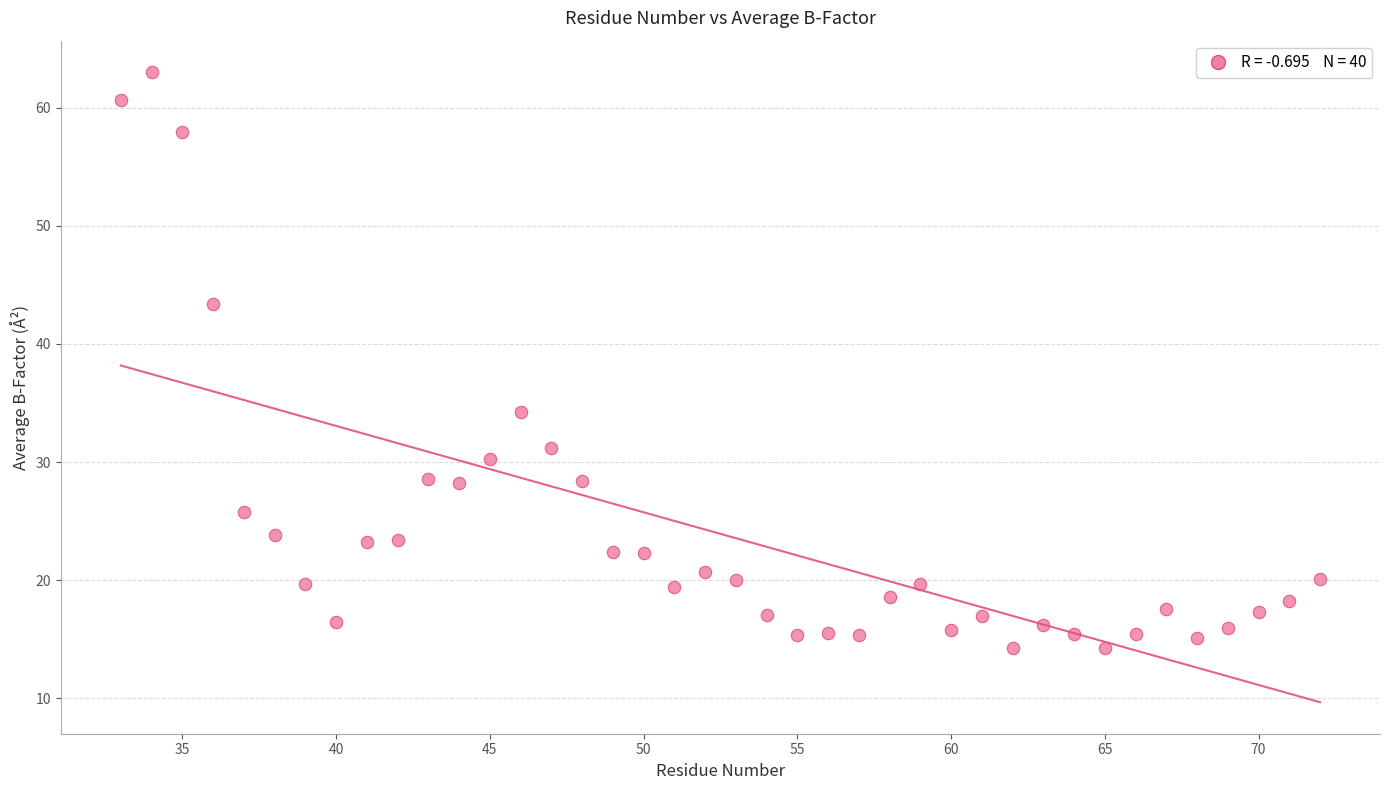

What Y value in the scatter plot is closest to 38?

34.2